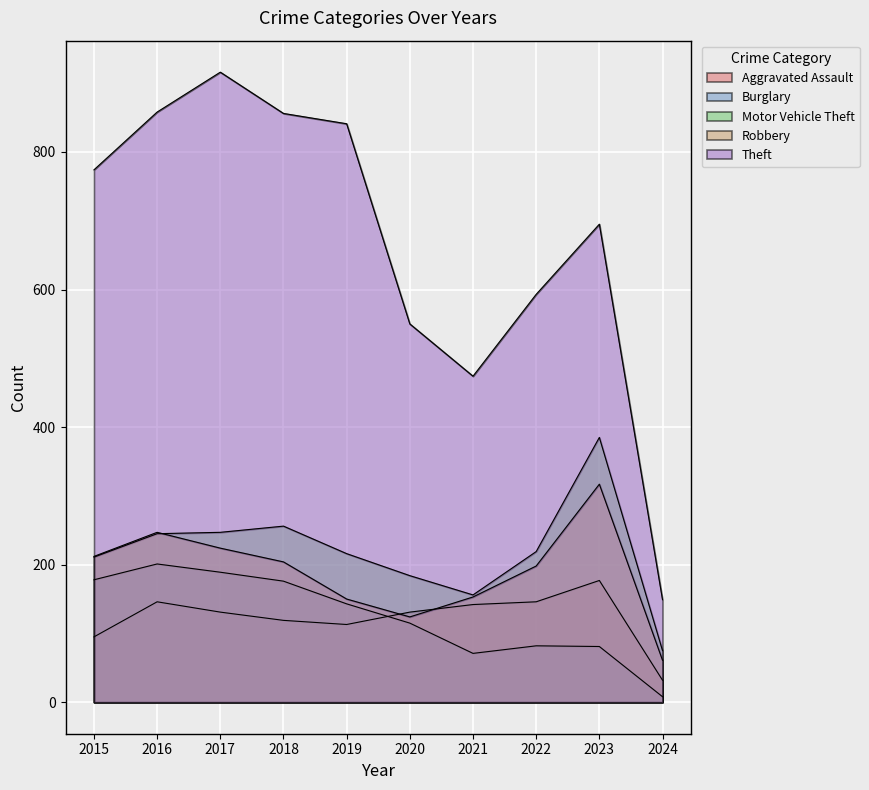

Reading left to right, extract all data points from this chart.

Aggravated Assault: 2015=95	2016=146	2017=131	2018=119	2019=113	2020=131	2021=142	2022=146	2023=177	2024=32
Burglary: 2015=178	2016=201	2017=189	2018=176	2019=143	2020=115	2021=71	2022=82	2023=81	2024=8
Motor Vehicle Theft: 2015=211	2016=245	2017=247	2018=256	2019=216	2020=184	2021=156	2022=219	2023=385	2024=75
Robbery: 2015=212	2016=247	2017=224	2018=204	2019=150	2020=124	2021=153	2022=198	2023=317	2024=61
Theft: 2015=774	2016=858	2017=916	2018=856	2019=841	2020=550	2021=474	2022=593	2023=695	2024=149